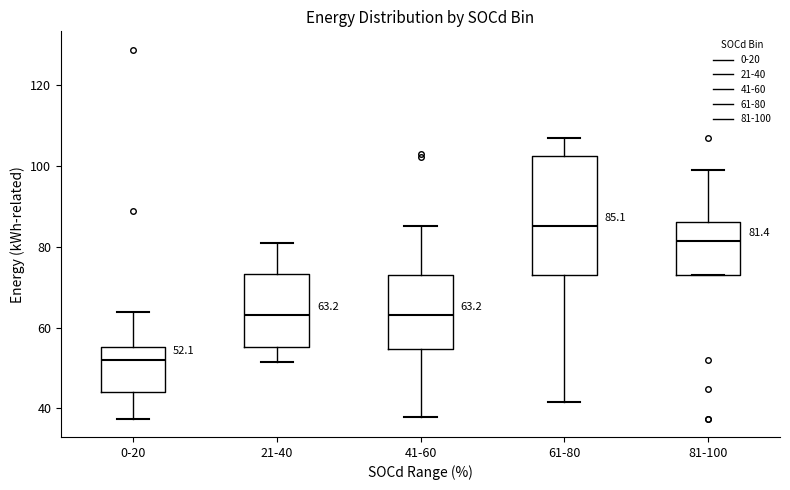

Which box's median line is the lowest?

0-20